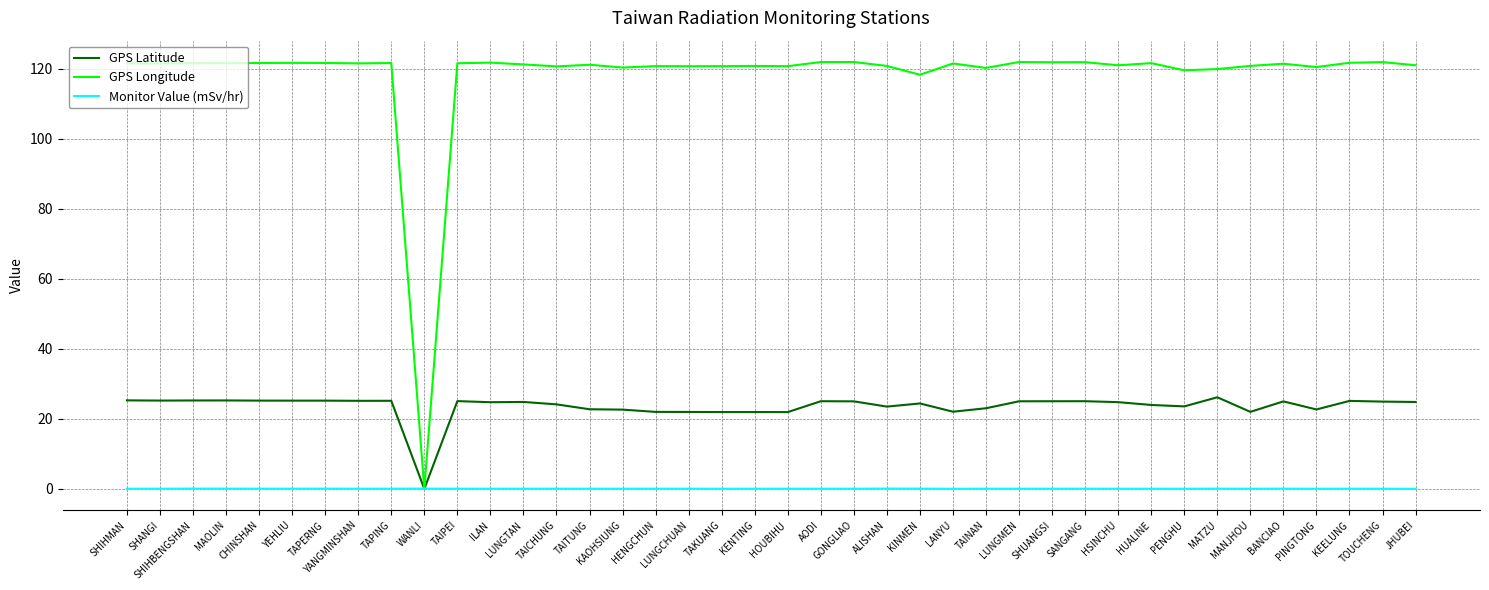

True or false: Monitor Value (mSv/hr) has more than 0 interior local peaks.

True